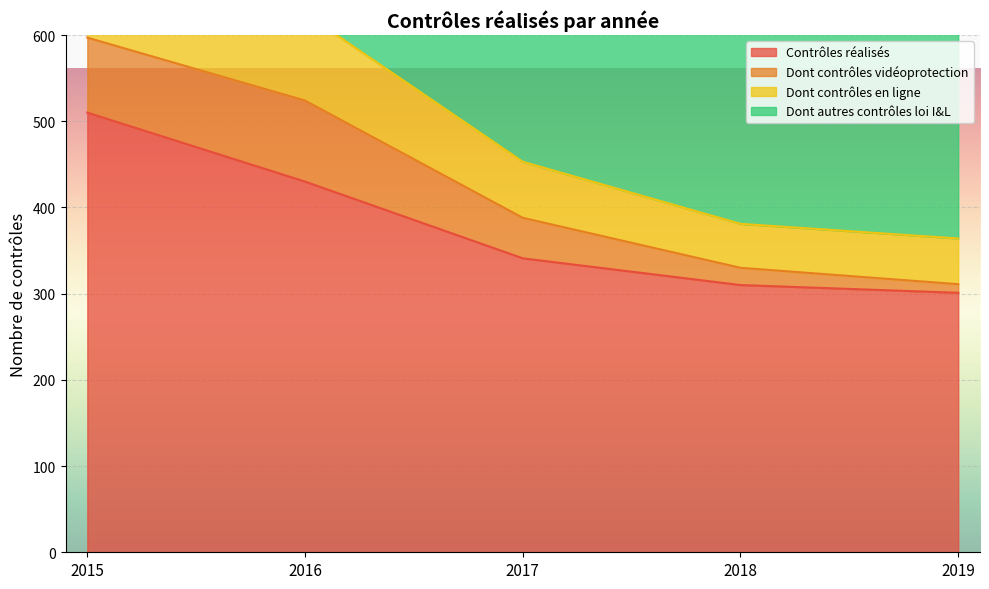

True or false: Dont contrôles en ligne has more than 2 points higher than both neighbors.

False